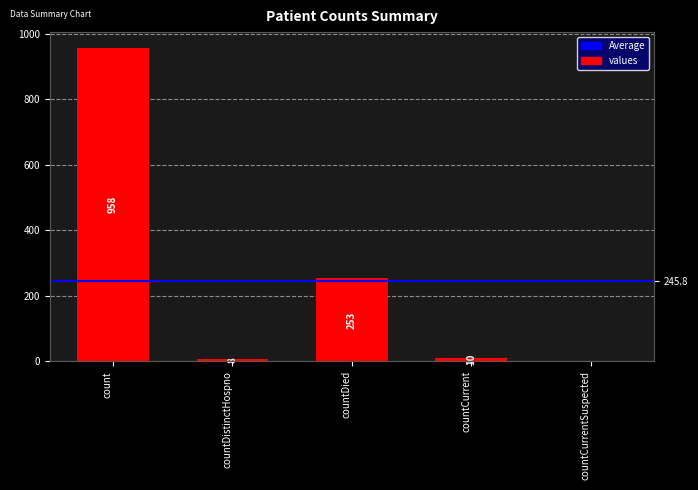

Count the number of categories in the chart.

5